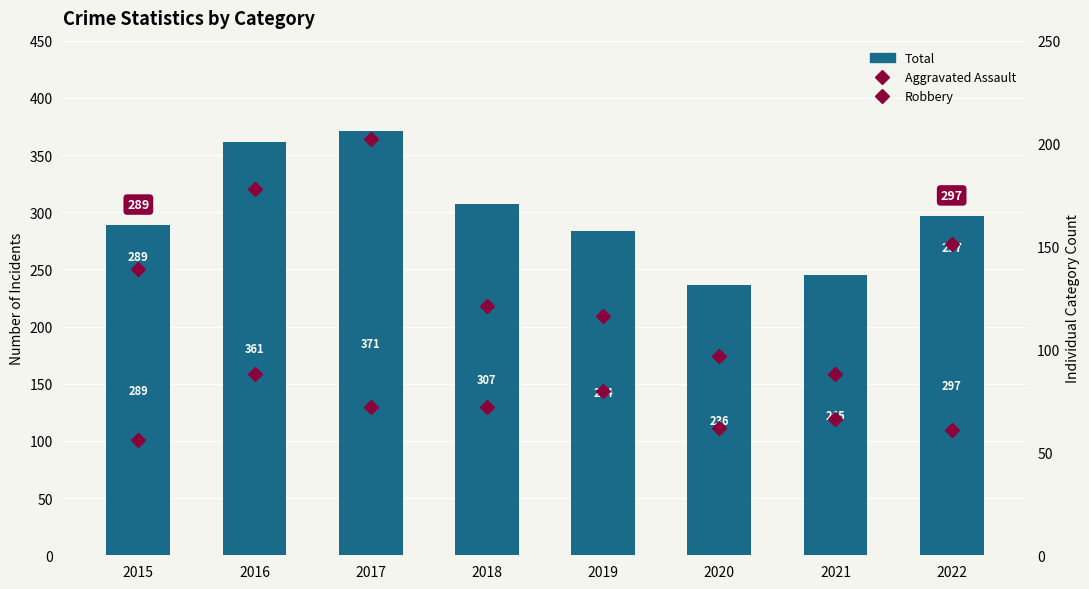

What is the difference between the maximum and minimum values in the Robbery series?

114